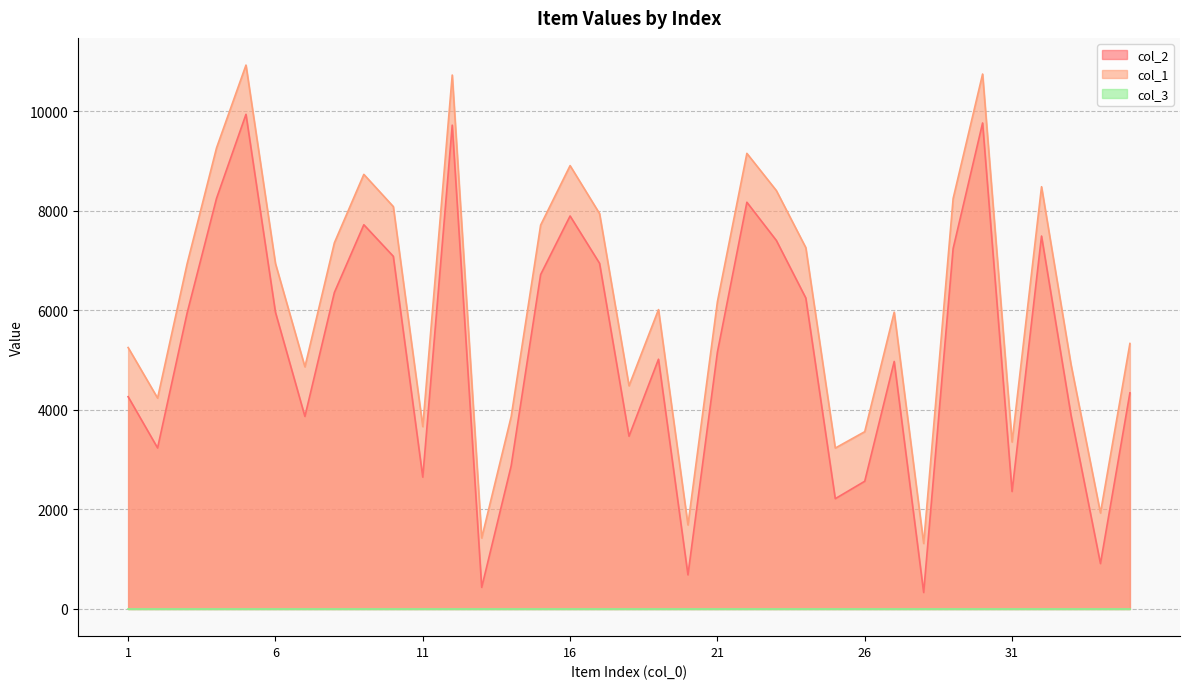

Count the number of categories in the chart.

35